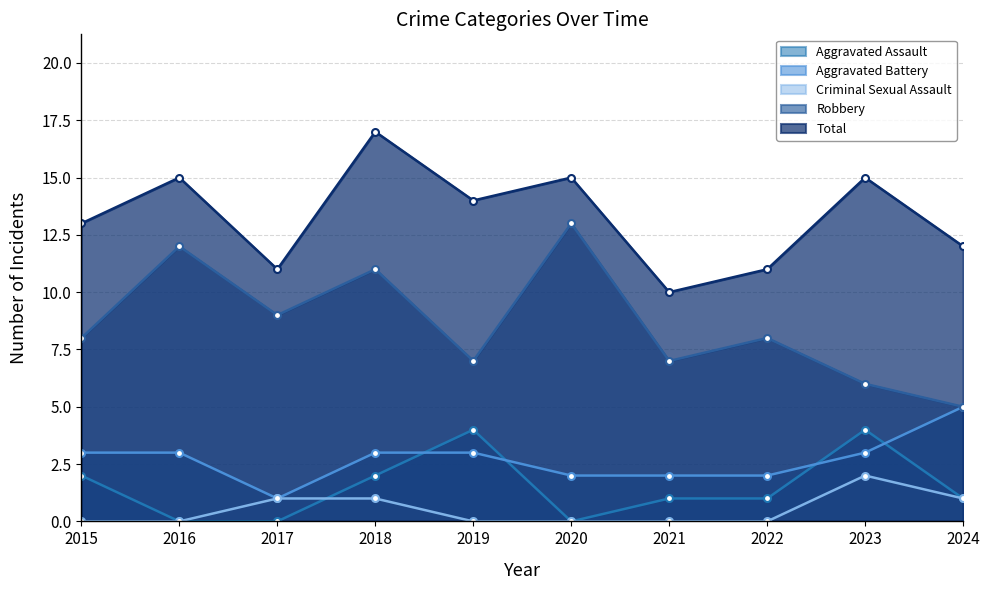

The Aggravated Battery series shows 0 at 2017. True or false?

False